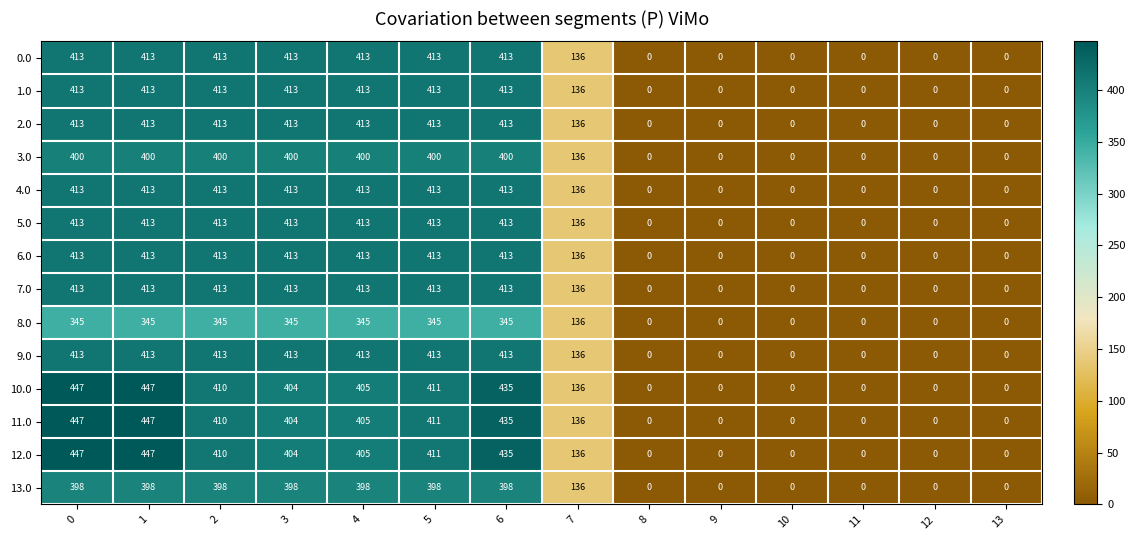

What is the difference between the 0.0 values at 8 and 1?

413